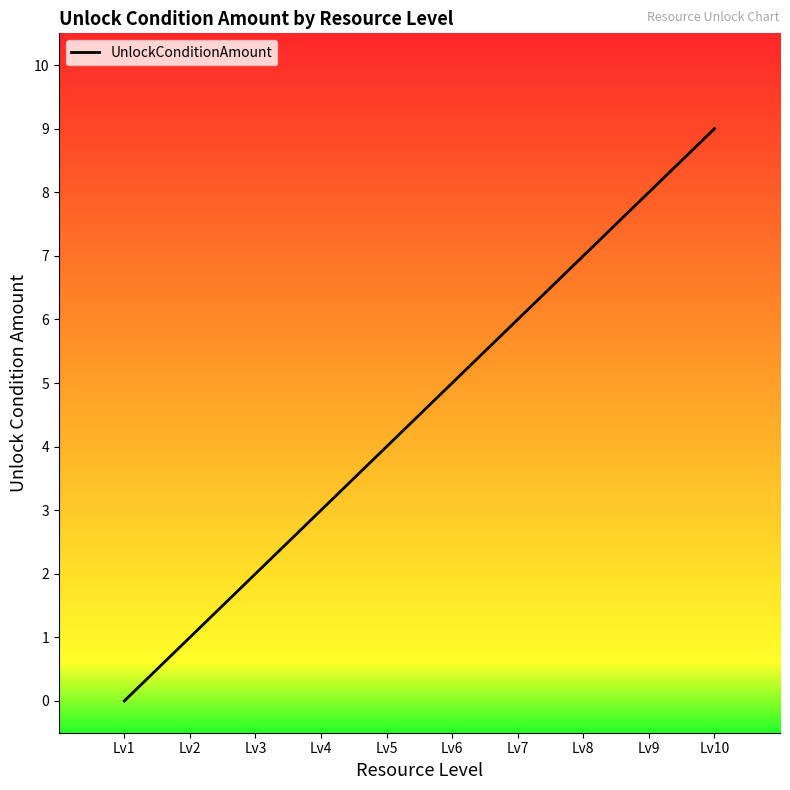

At which category does the chart reach its minimum across all series?

Lv1